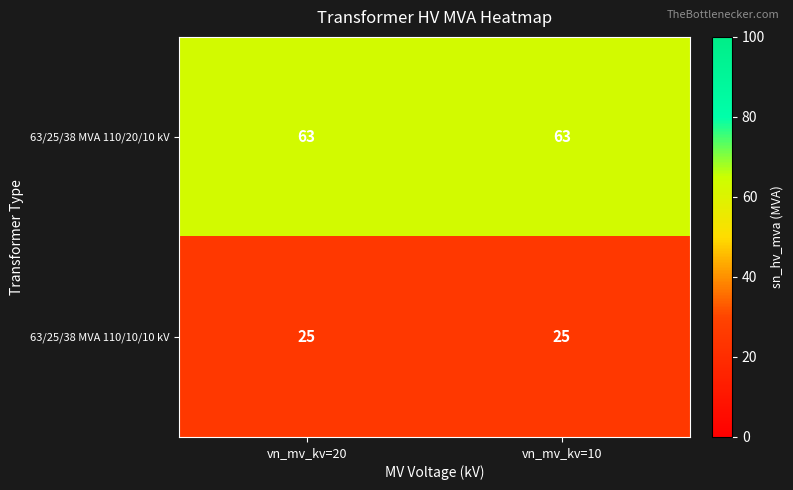

The value of 63/25/38 MVA 110/10/10 kV at vn_mv_kv=20 is 25. True or false?

True